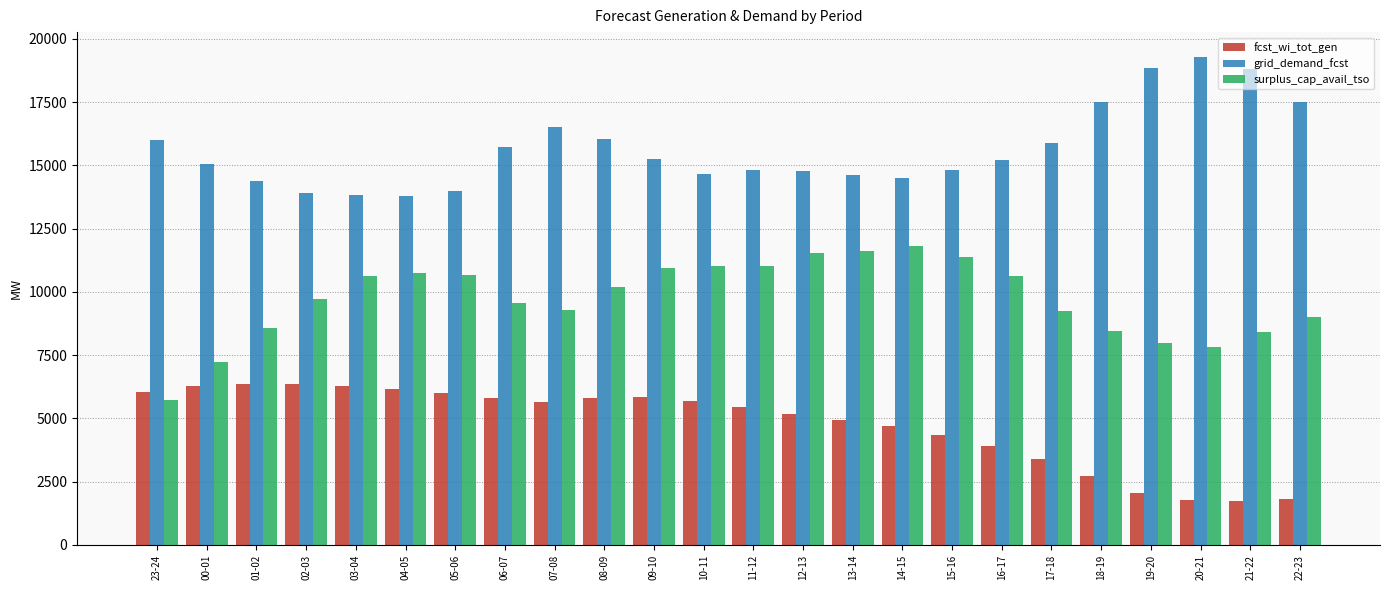

What is the sum of all fcst_wi_tot_gen values?

114266